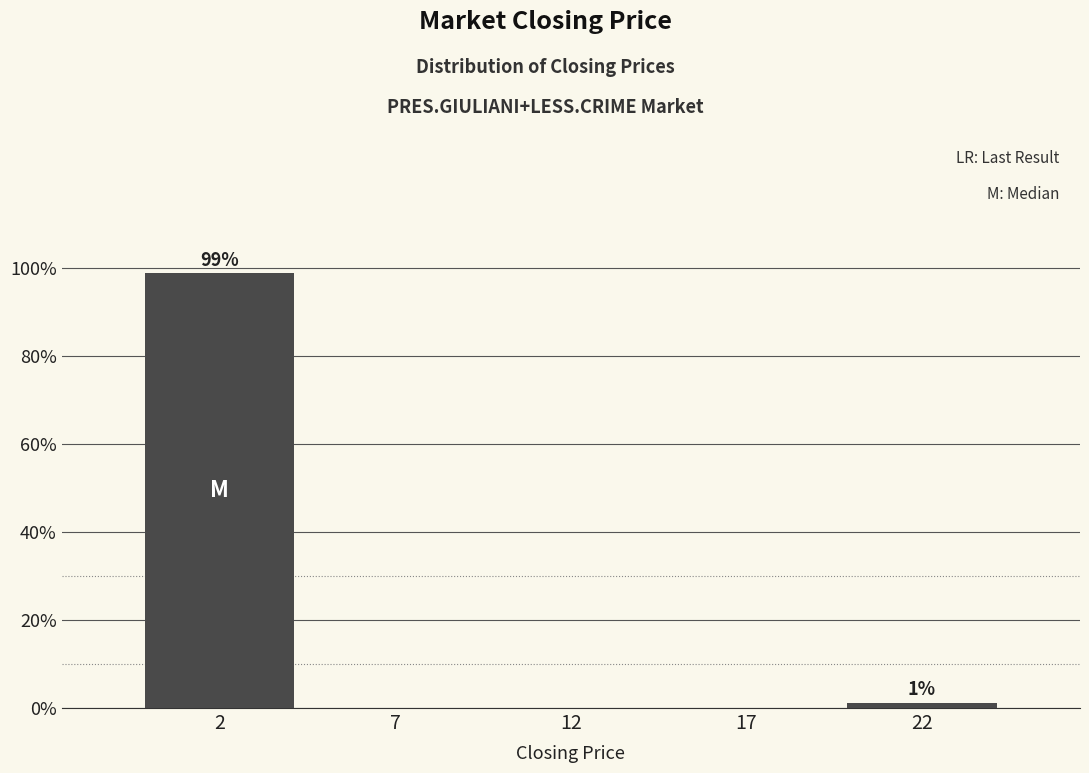

What is the sum of all values?

100.0